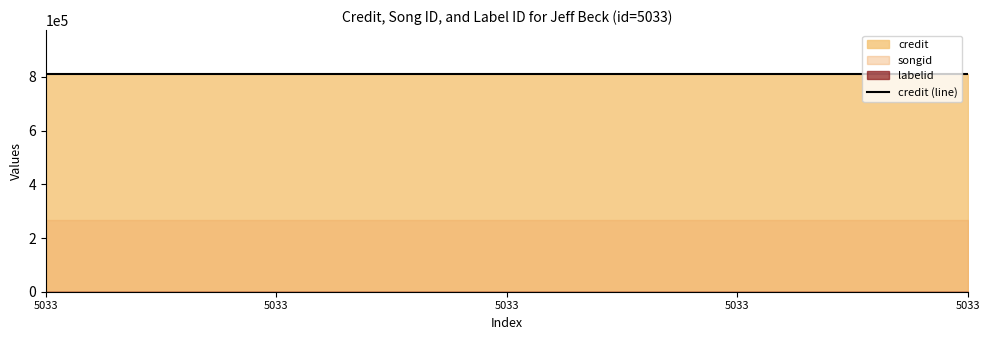

List the labels in order of credit value, smallest first.

5033, 5033, 5033, 5033, 5033